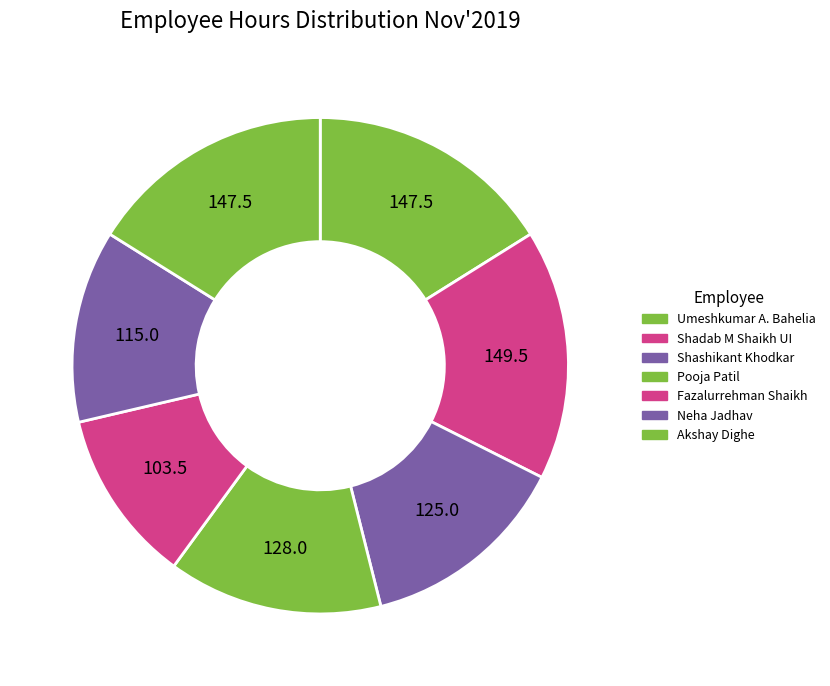

To the nearest percent, what is the difference between the Shadab M Shaikh UI and Pooja Patil slice percentages?

2%